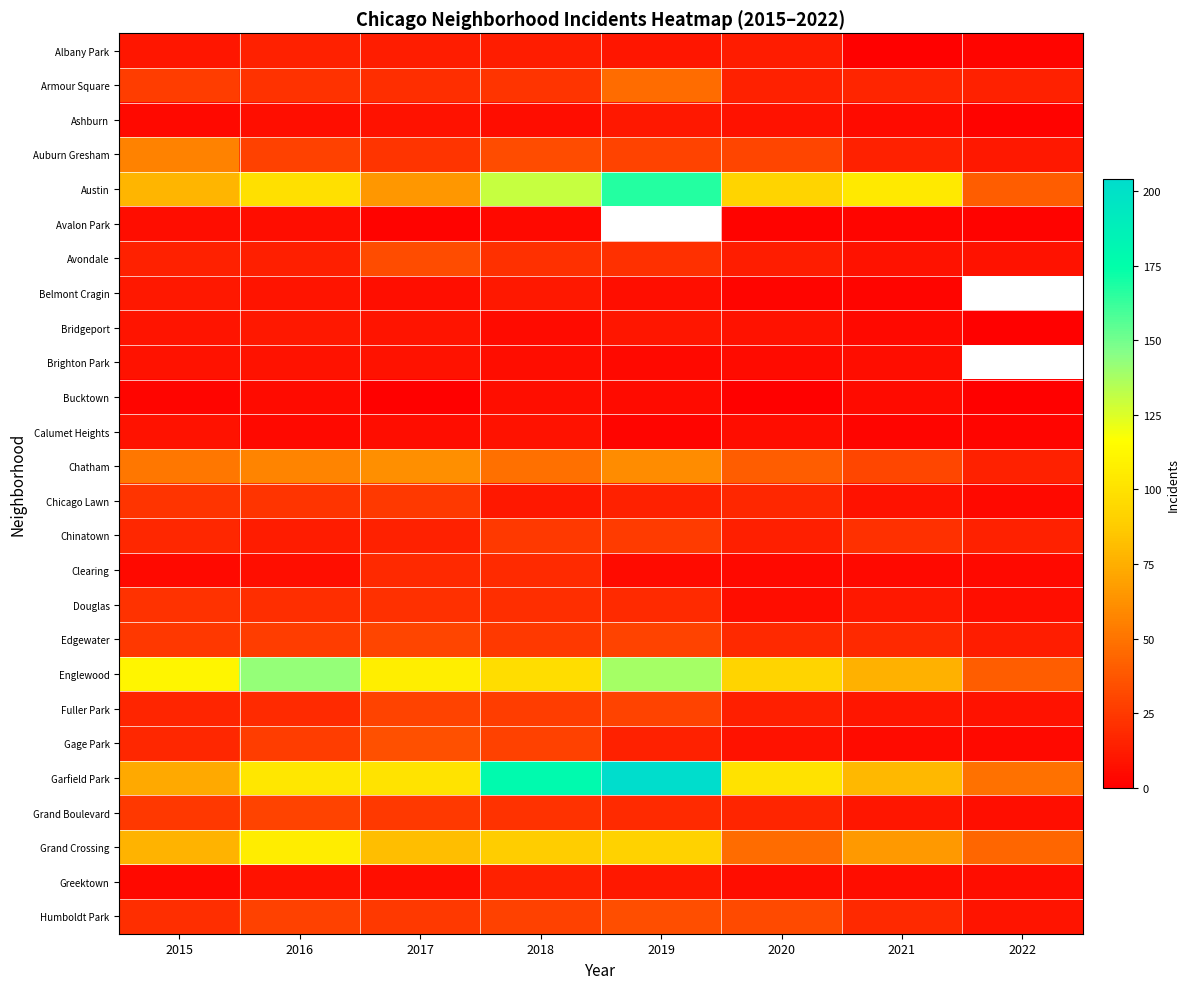

List the labels in order of Chinatown value, largest first.

2019, 2018, 2021, 2015, 2017, 2022, 2020, 2016